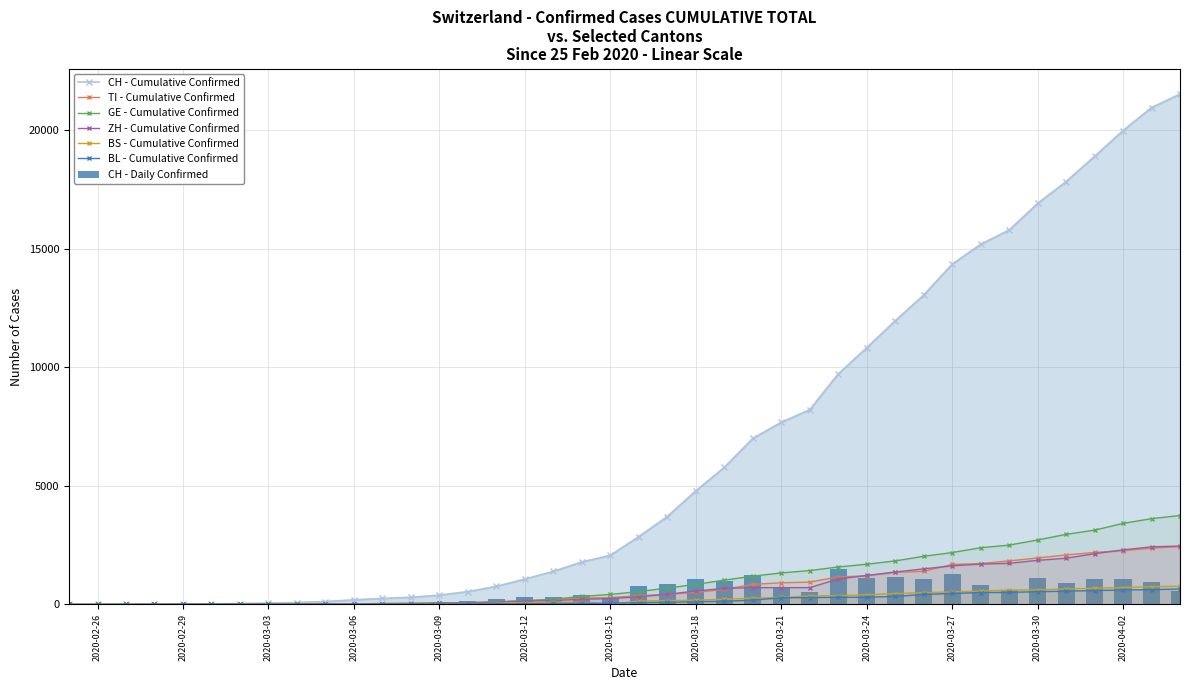

What is the highest value of the ZH - Cumulative Confirmed series?

2466